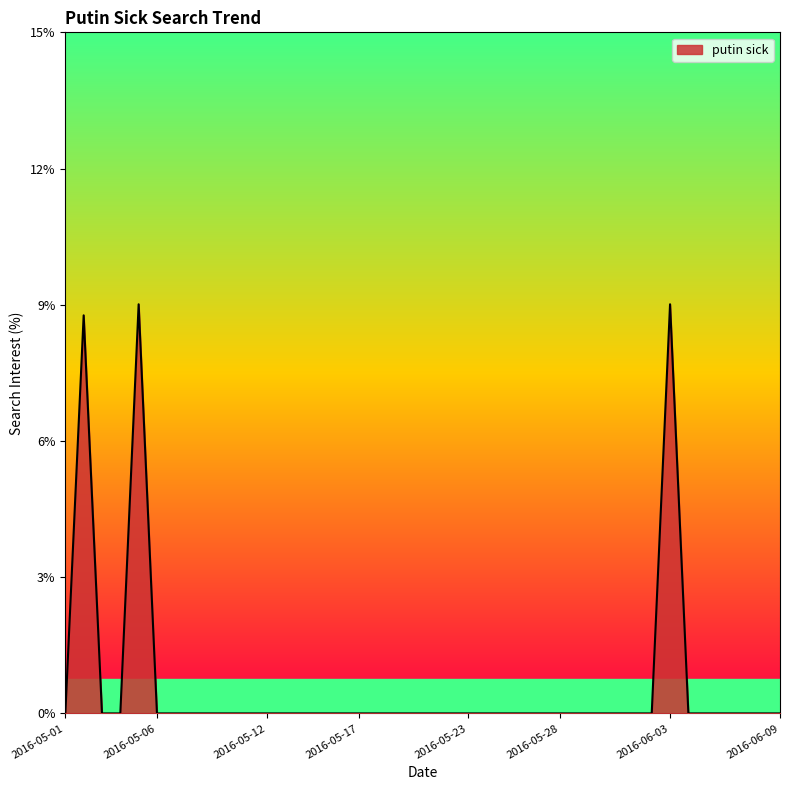

What is the difference between the maximum and minimum values?

9.0